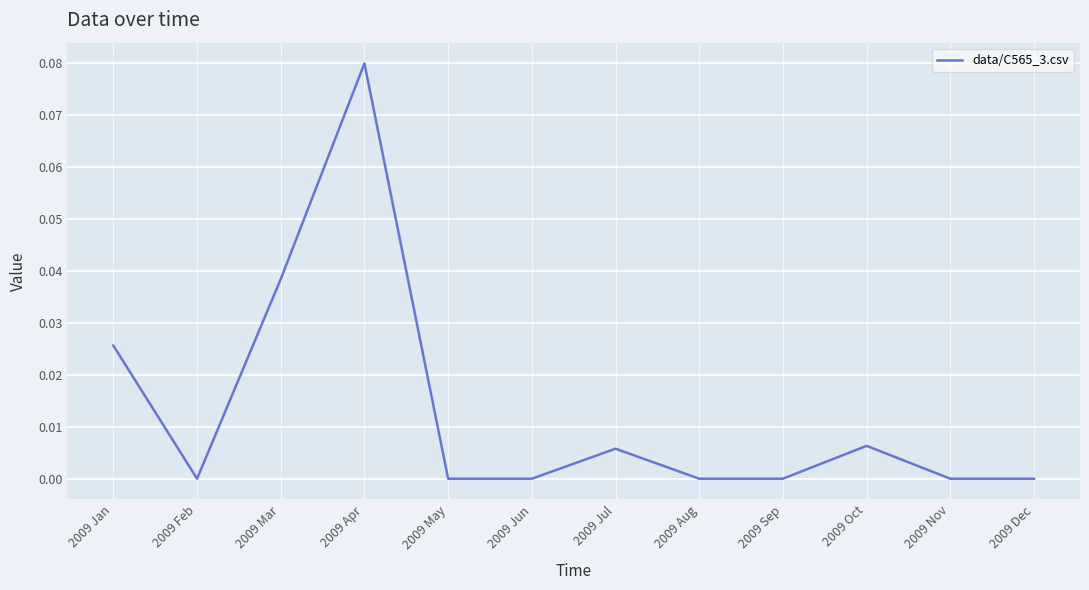

True or false: the data shows 0.1 at 2009 Mar.

False